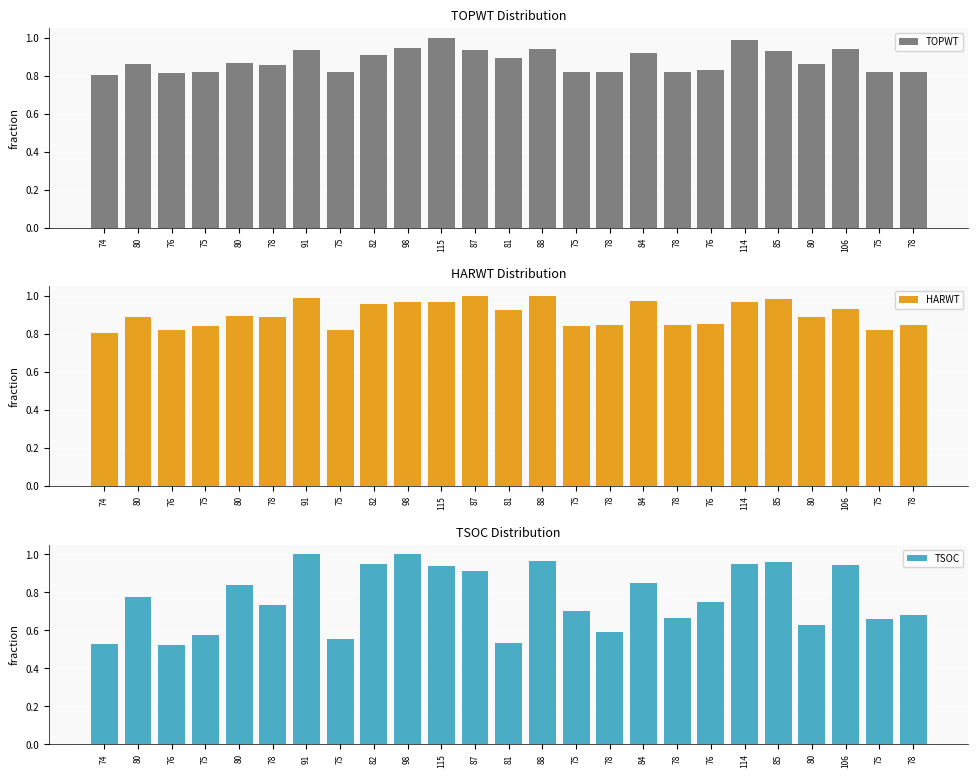

What is the sum of all TSOC values?

19.2